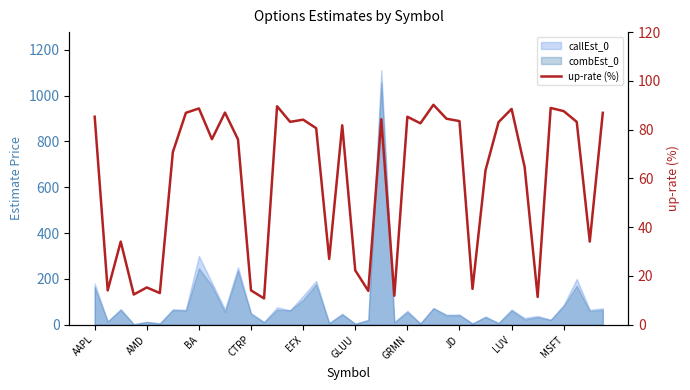

Which has a higher value, CTRP or JD?

JD